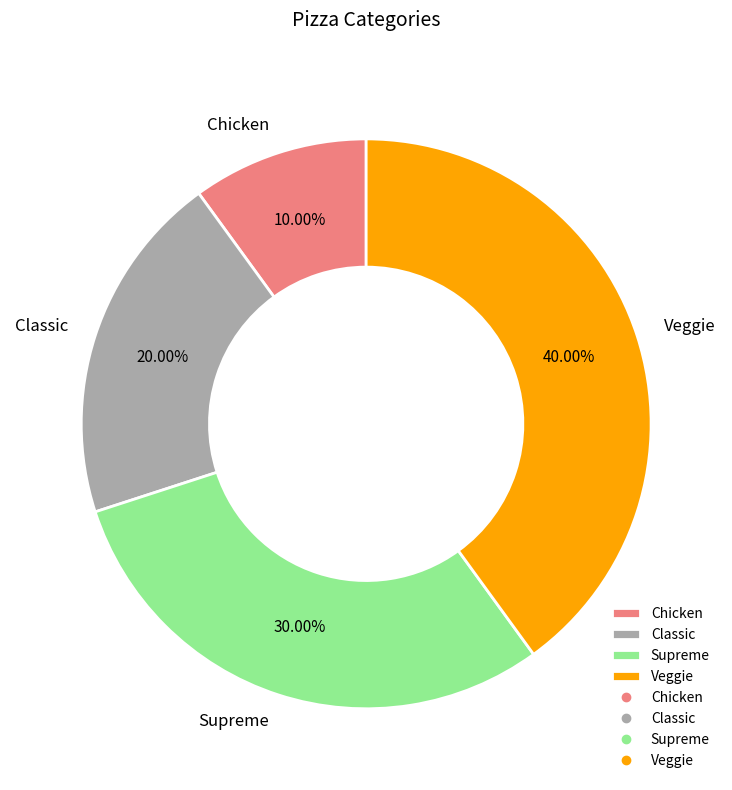

To the nearest percent, what is the combined percentage of Chicken and Supreme?

40%